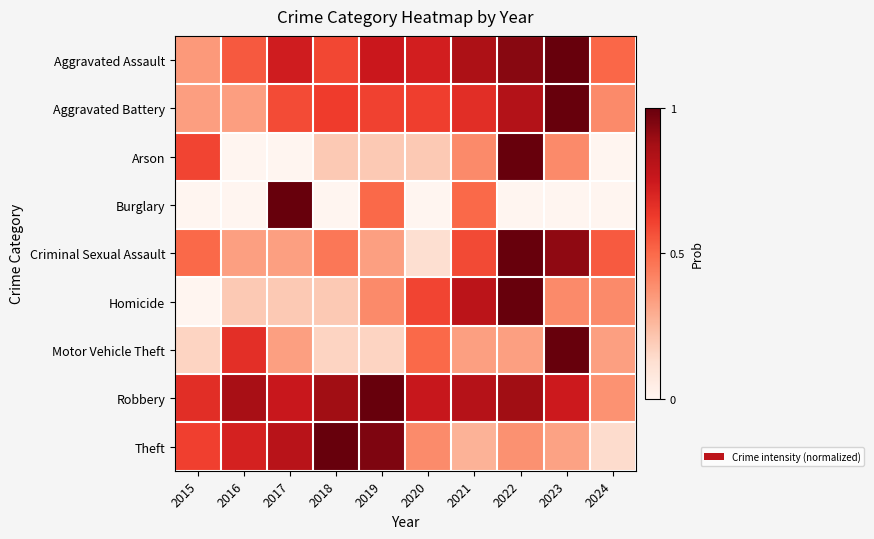

Reading right to left, what are all the values shown in this chart?

Aggravated Assault: 2024=0.5	2023=1.0	2022=0.9	2021=0.8	2020=0.7	2019=0.8	2018=0.6	2017=0.7	2016=0.5	2015=0.4
Aggravated Battery: 2024=0.4	2023=1.0	2022=0.8	2021=0.7	2020=0.6	2019=0.6	2018=0.6	2017=0.6	2016=0.3	2015=0.3
Arson: 2024=0.0	2023=0.4	2022=1.0	2021=0.4	2020=0.2	2019=0.2	2018=0.2	2017=0.0	2016=0.0	2015=0.6
Burglary: 2024=0.0	2023=0.0	2022=0.0	2021=0.5	2020=0.0	2019=0.5	2018=0.0	2017=1.0	2016=0.0	2015=0.0
Criminal Sexual Assault: 2024=0.5	2023=0.9	2022=1.0	2021=0.6	2020=0.1	2019=0.3	2018=0.5	2017=0.3	2016=0.3	2015=0.5
Homicide: 2024=0.4	2023=0.4	2022=1.0	2021=0.8	2020=0.6	2019=0.4	2018=0.2	2017=0.2	2016=0.2	2015=0.0
Motor Vehicle Theft: 2024=0.3	2023=1.0	2022=0.3	2021=0.3	2020=0.5	2019=0.2	2018=0.2	2017=0.3	2016=0.7	2015=0.2
Robbery: 2024=0.4	2023=0.7	2022=0.9	2021=0.8	2020=0.8	2019=1.0	2018=0.9	2017=0.8	2016=0.9	2015=0.7
Theft: 2024=0.1	2023=0.3	2022=0.4	2021=0.3	2020=0.4	2019=1.0	2018=1.0	2017=0.8	2016=0.7	2015=0.6